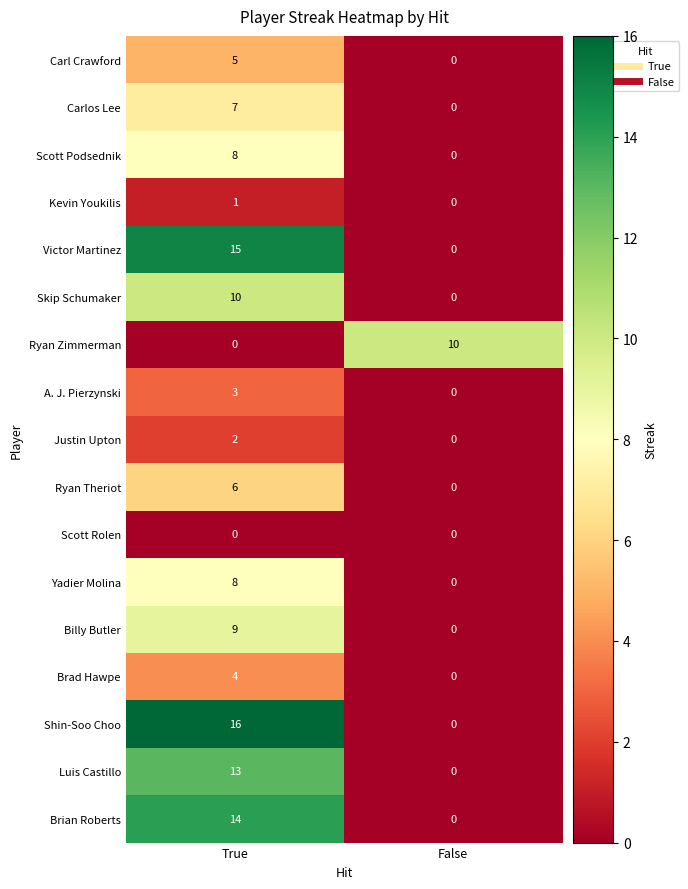

What is the difference between the Skip Schumaker values at False and True?

10